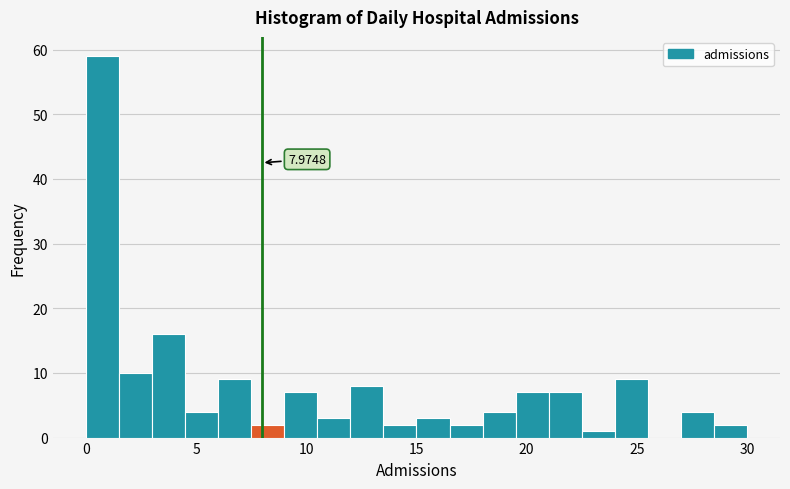

Read against the x-axis, roughly where is the centre of the tallest bar?

1.0